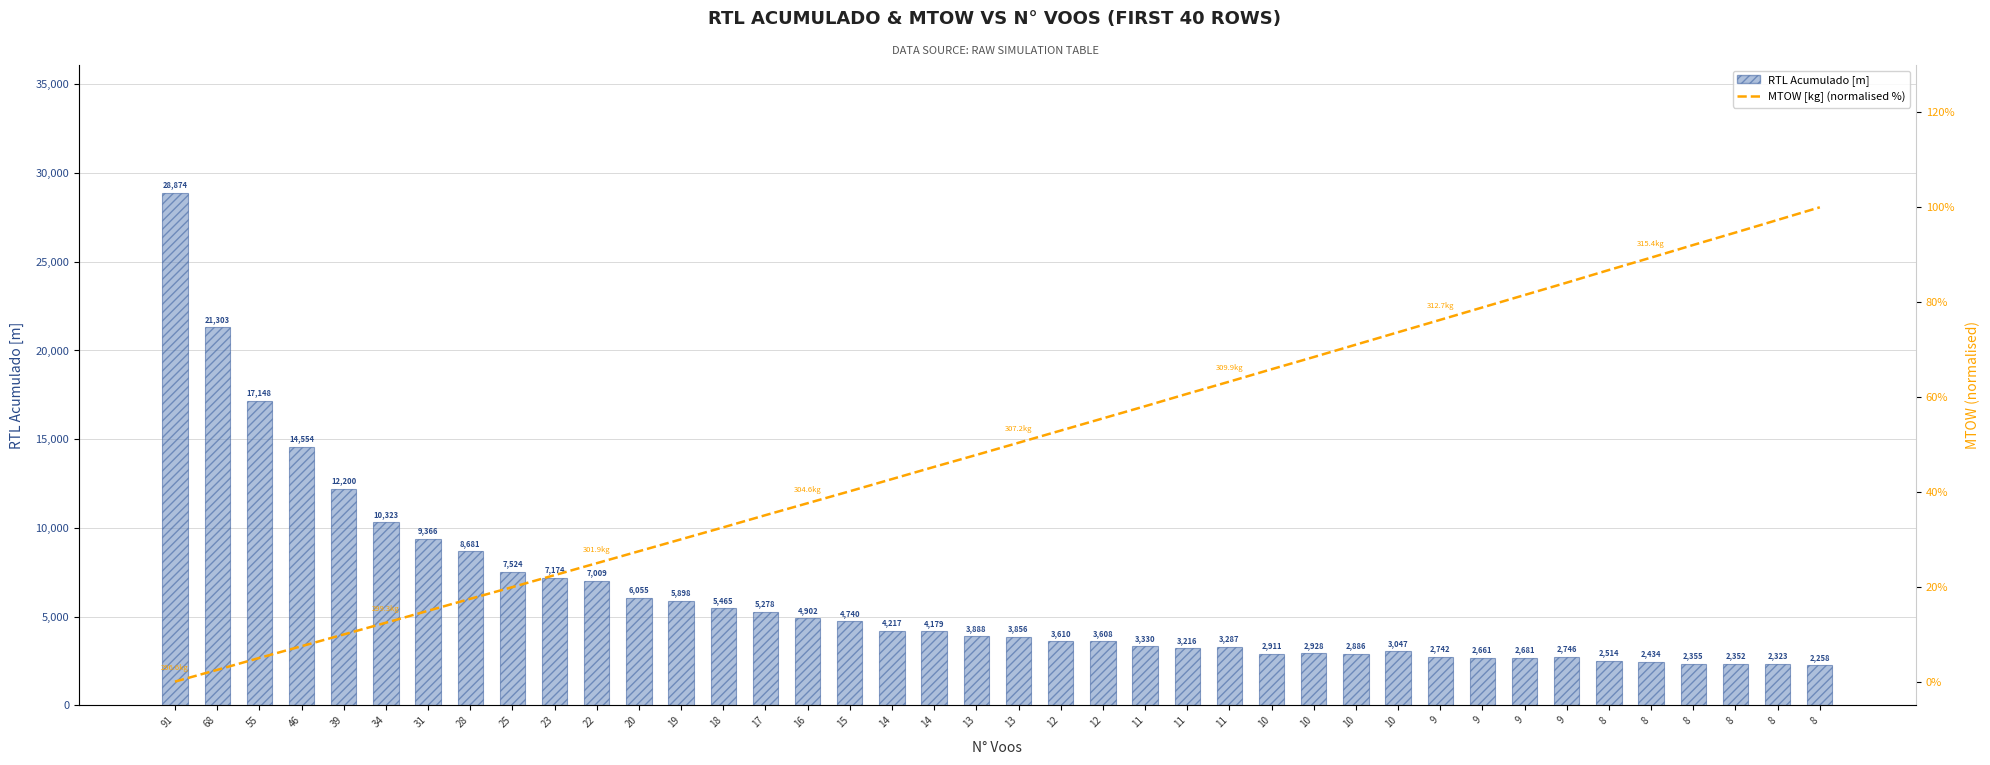

Which category has the lowest value in the RTL Acumulado [m] series?

8